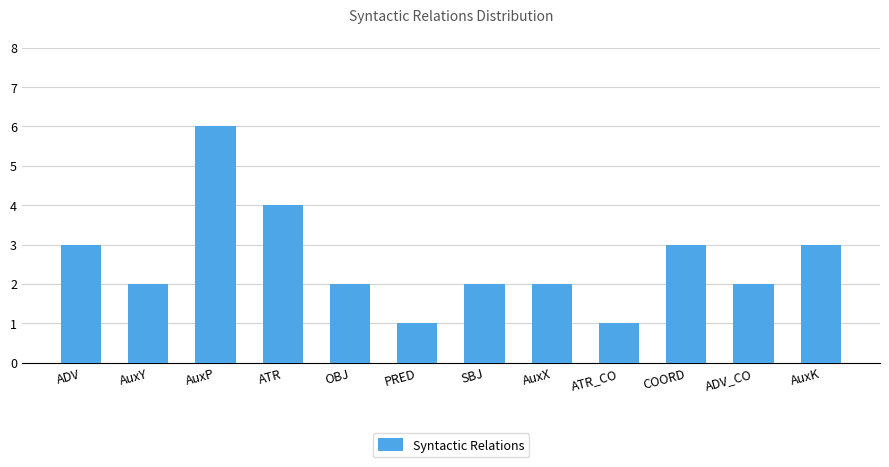

Which has a higher value, ADV_CO or AuxK?

AuxK